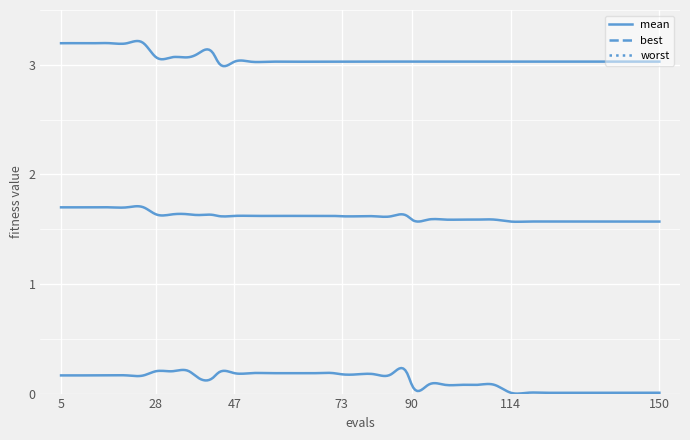

How many lines are shown in the chart?

3